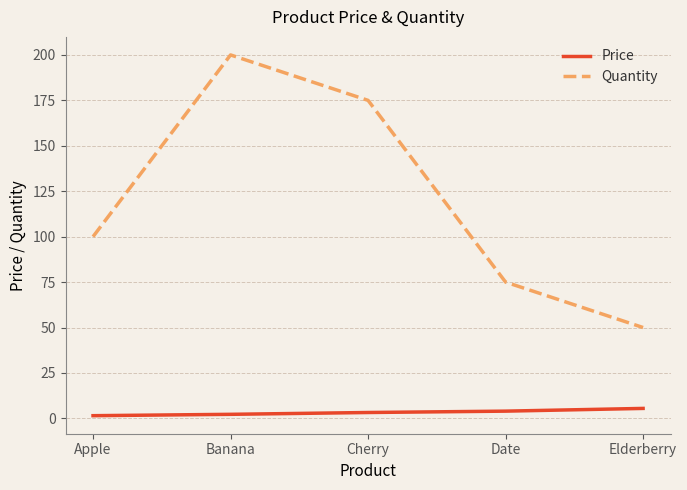

What is the difference between the maximum and minimum values in the Price series?

4.0